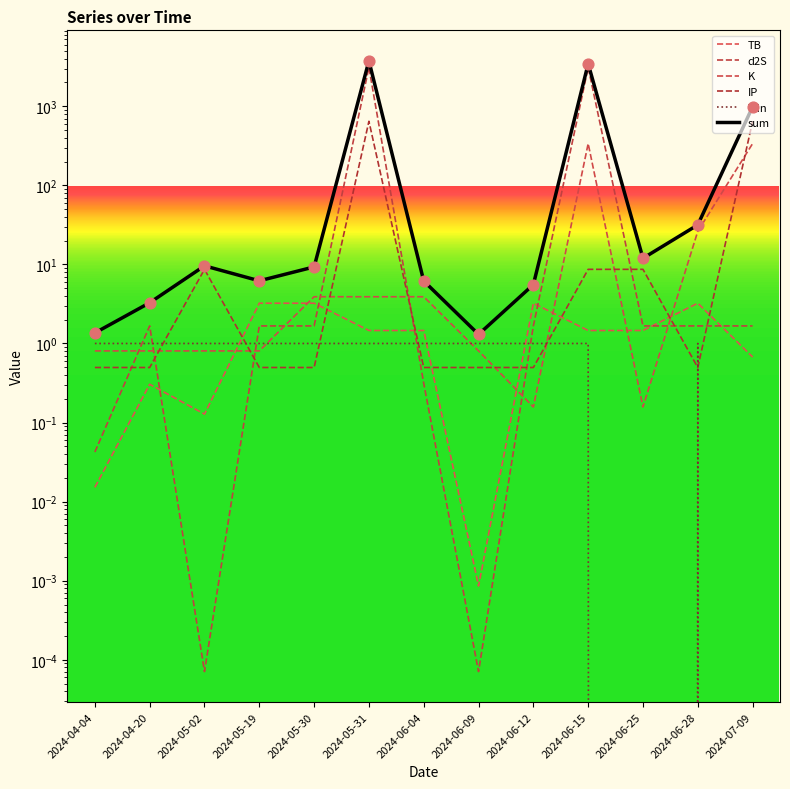

Which series has the largest total across all categories?

sum